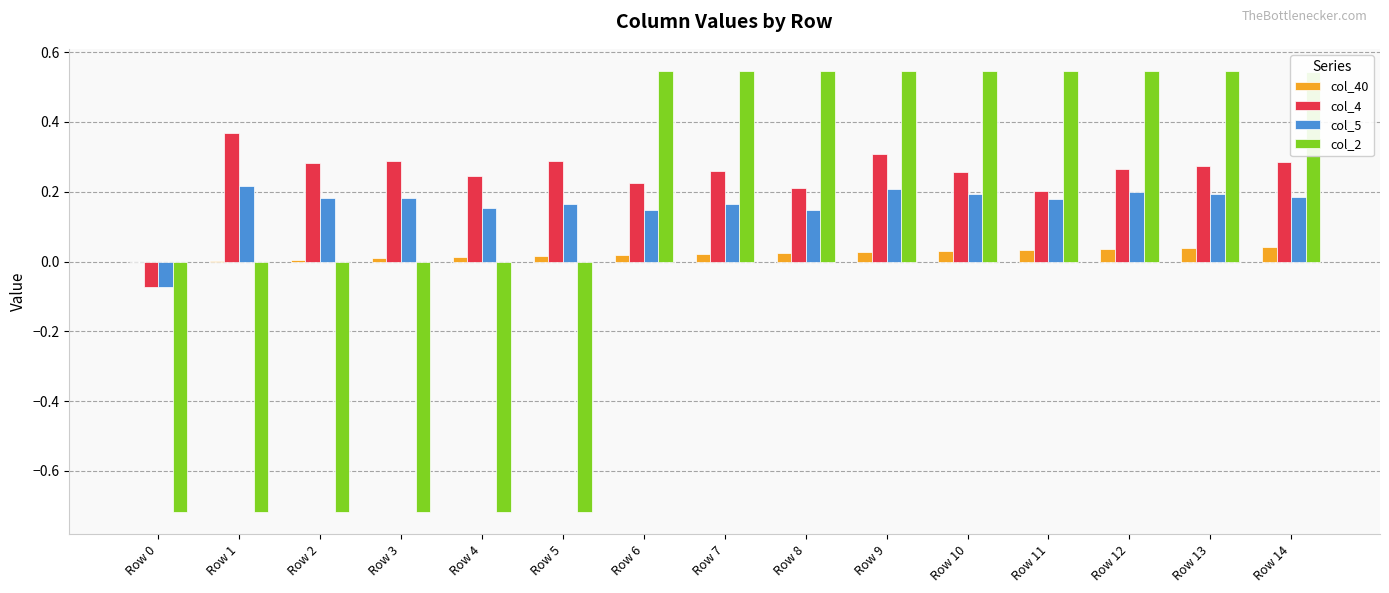

Which series has the largest total across all categories?

col_4